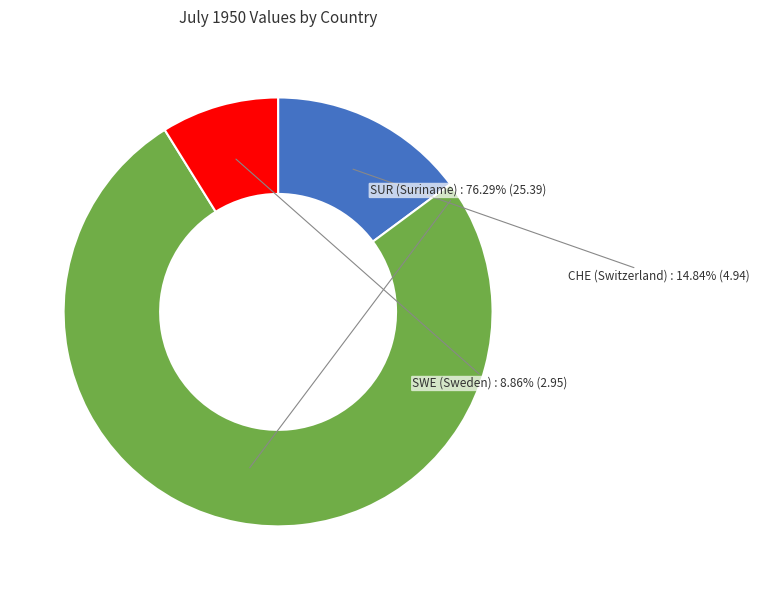

Does any single category account for the majority?

Yes